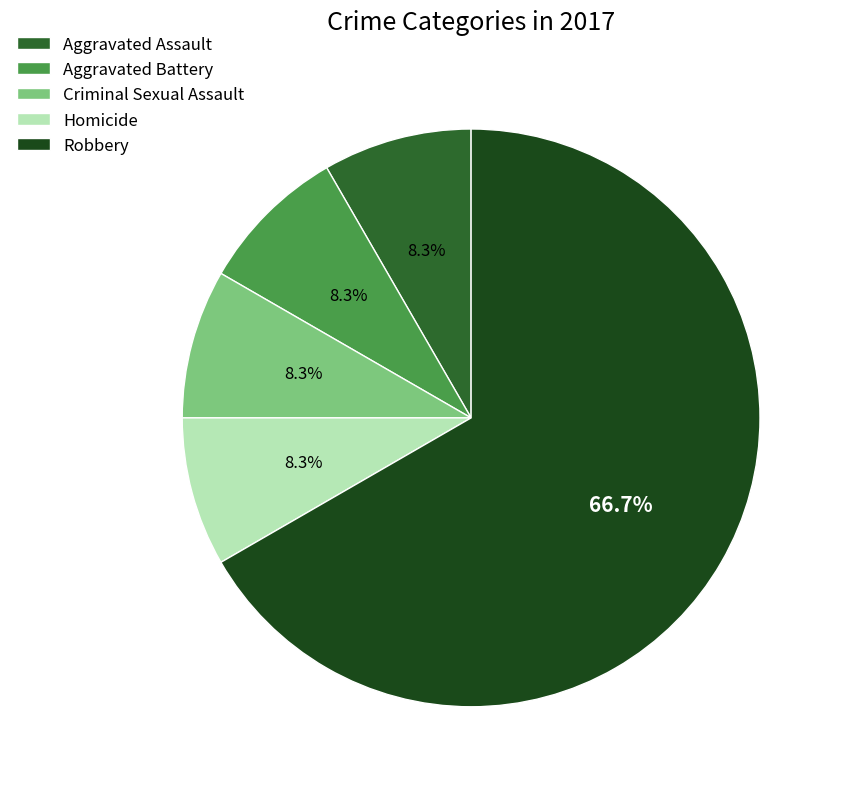

Combined, do Aggravated Battery and Criminal Sexual Assault account for over 50%?

No